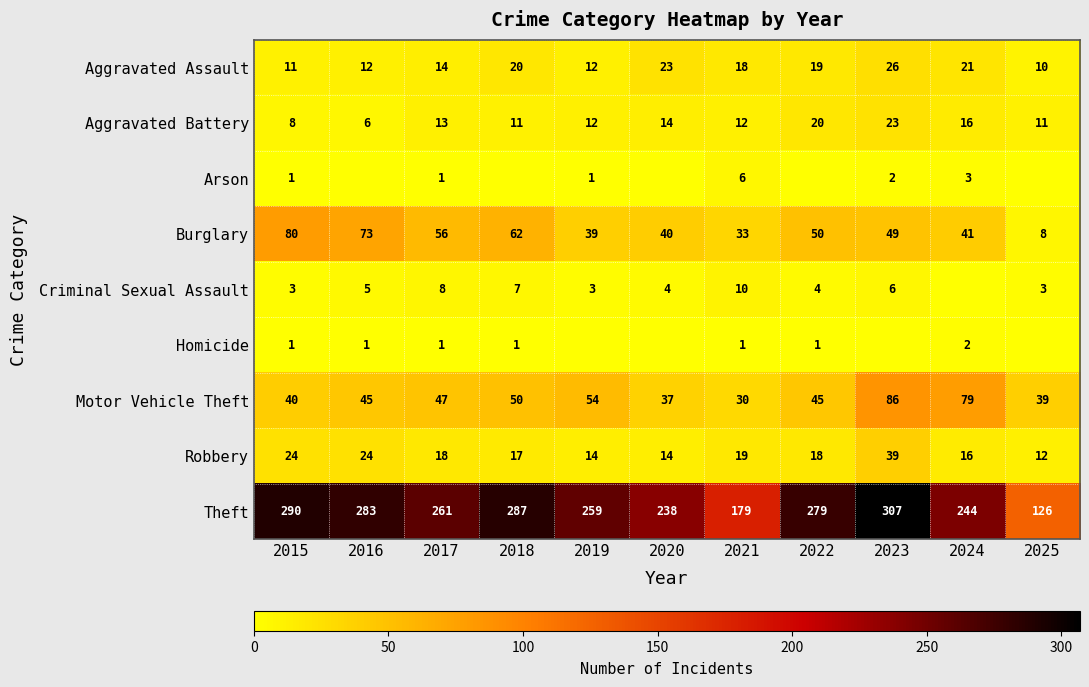

The value of Motor Vehicle Theft at 2016 is 45. True or false?

True